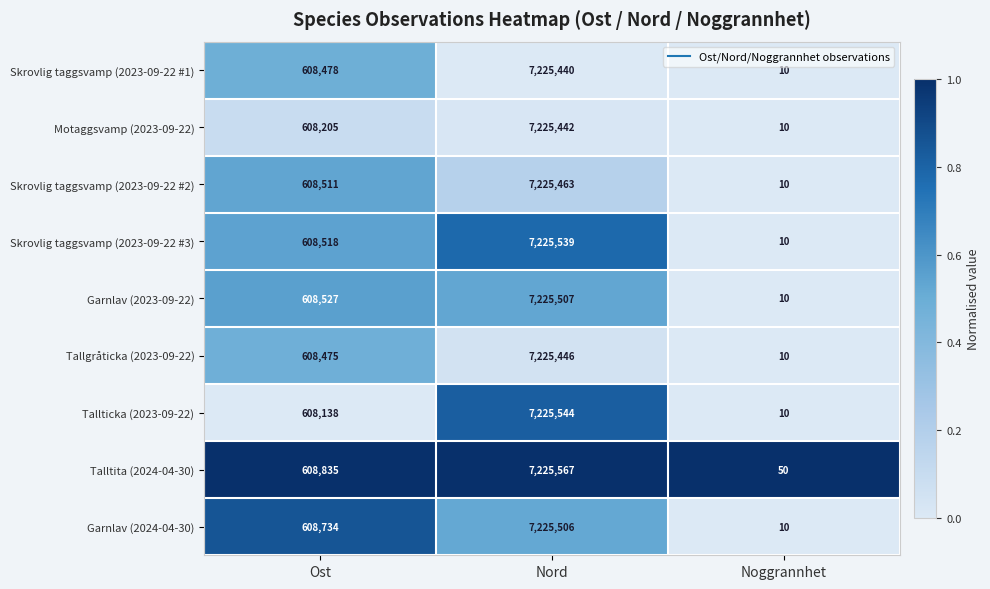

True or false: Skrovlig taggsvamp (2023-09-22 #1) has a value of 5032383 at Nord.

False